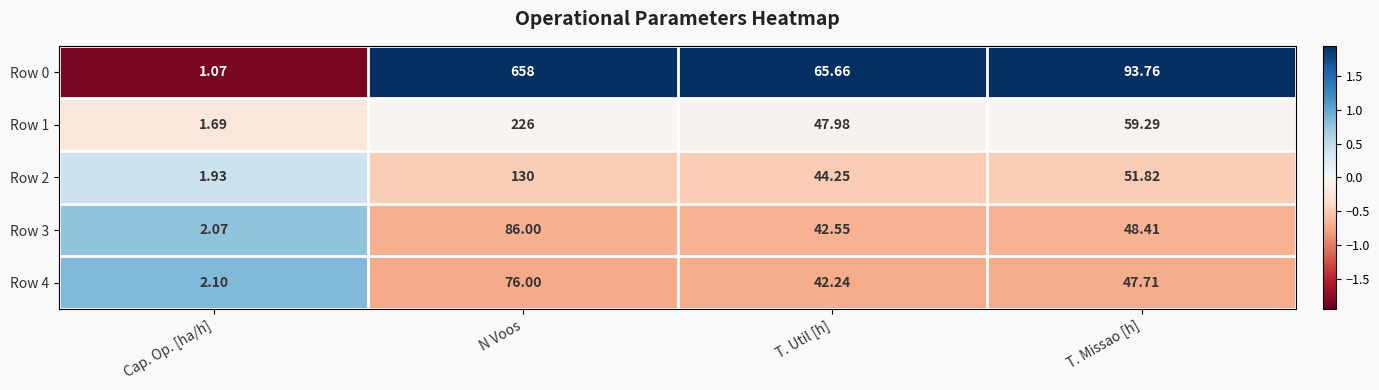

Which category has the lowest value in the Row 1 series?

Cap. Op. [ha/h]